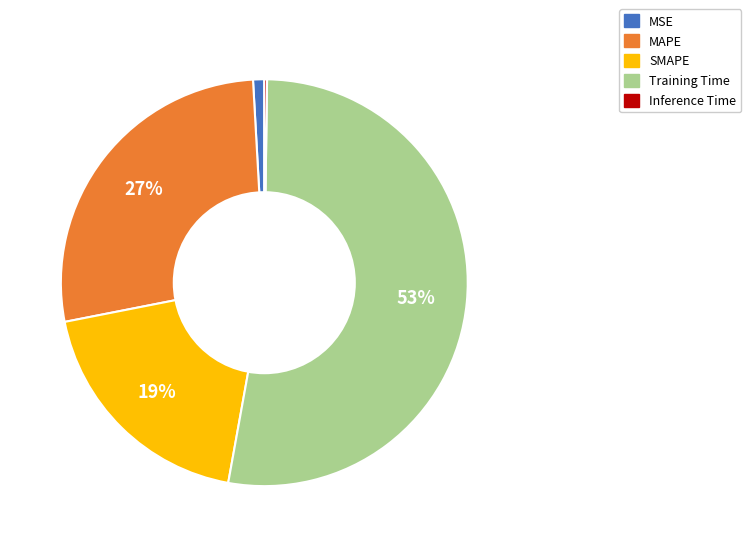

Which slice is the largest?

Training Time